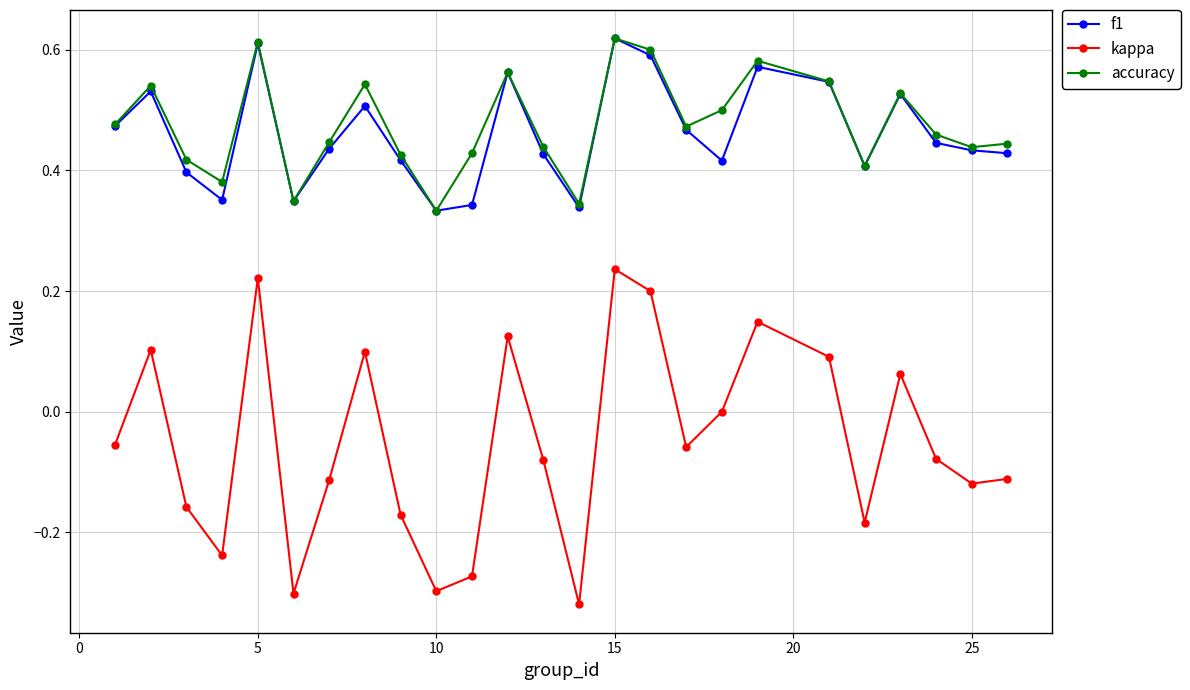

Which series has the largest range (max minus min)?

kappa